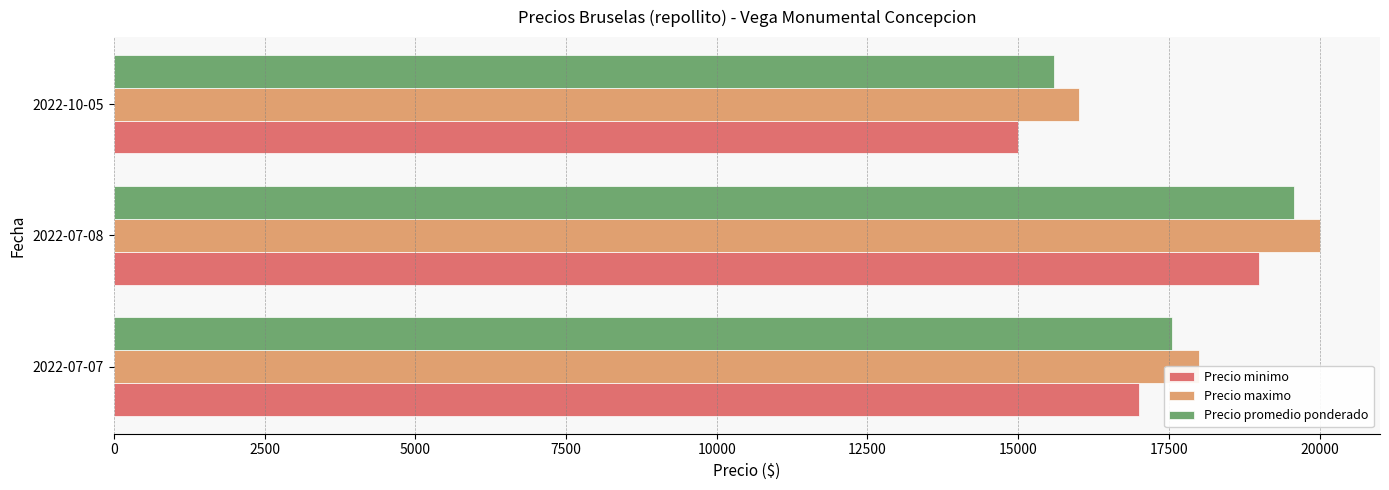

At which category is the sum across all series the highest?

2022-07-08